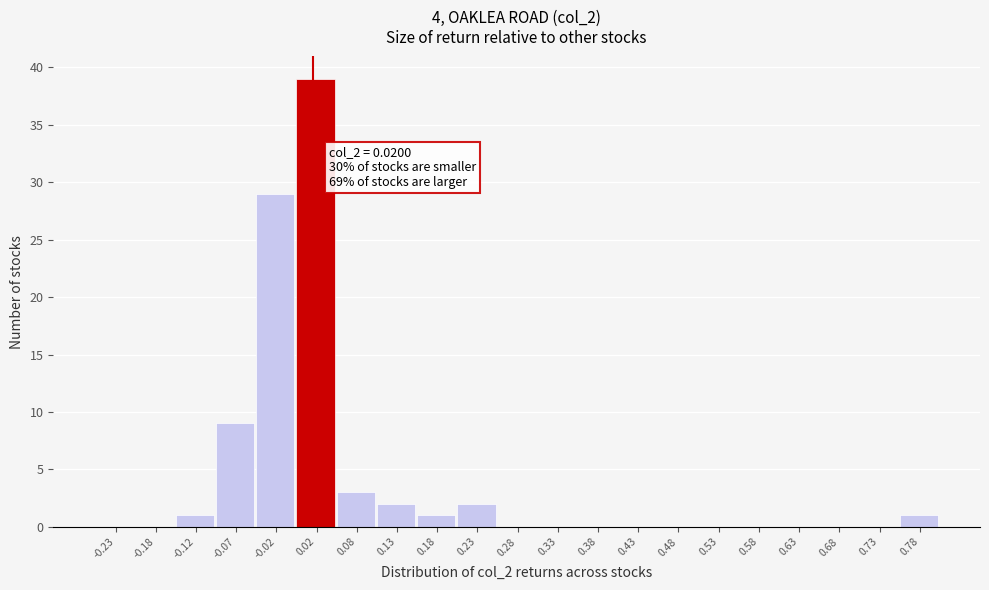

Which range on the x-axis has the tallest bar?

0.00 to 0.05